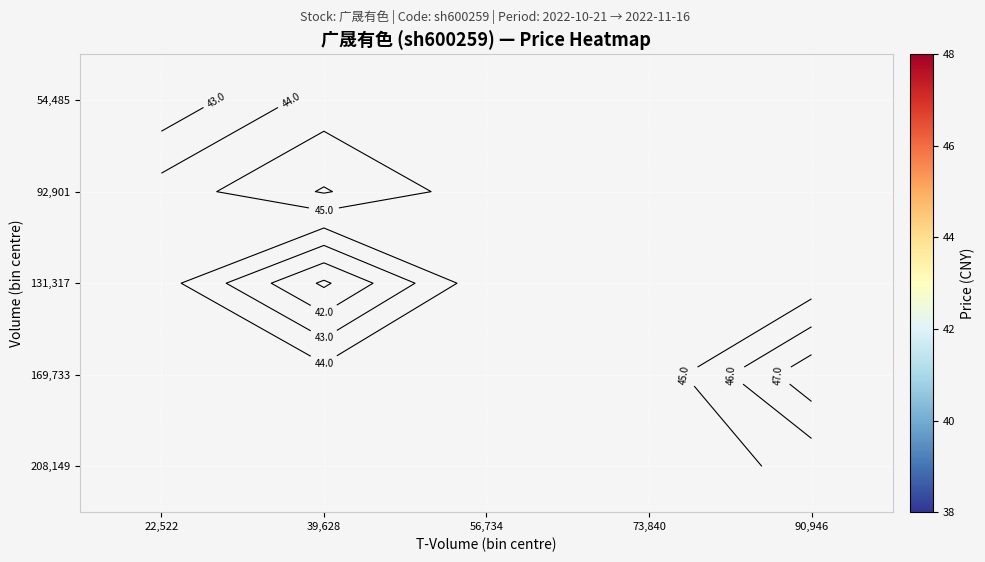

How many categories are shown in the chart?

5